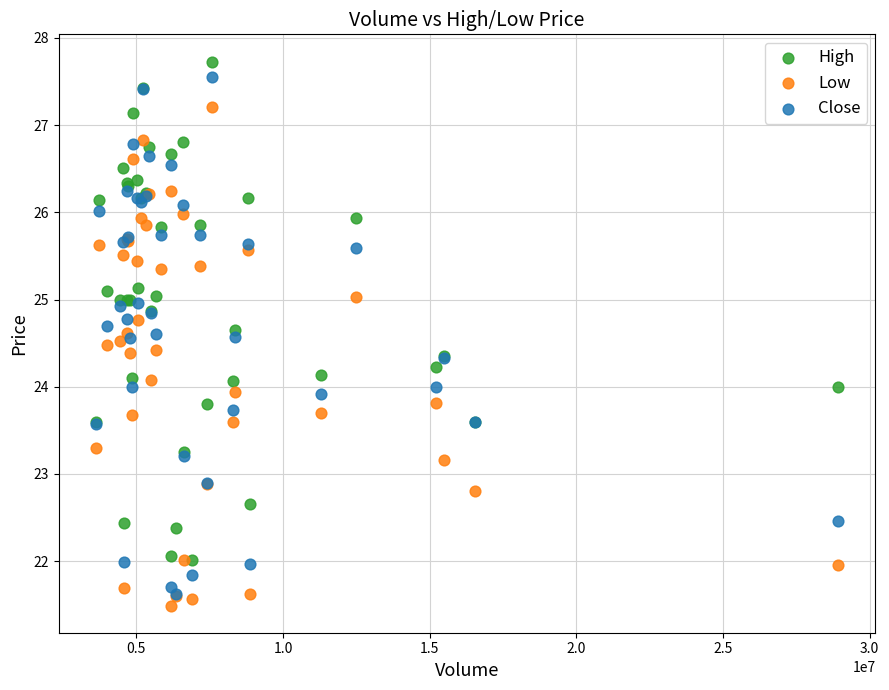

Which series contains the lowest Y value?

Low